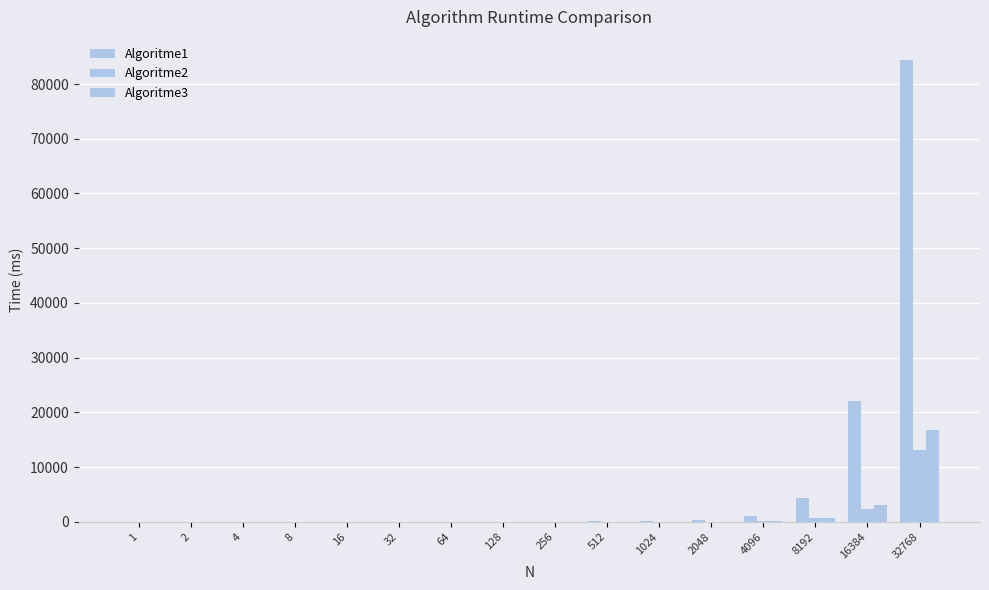

Are the bars horizontal?

No